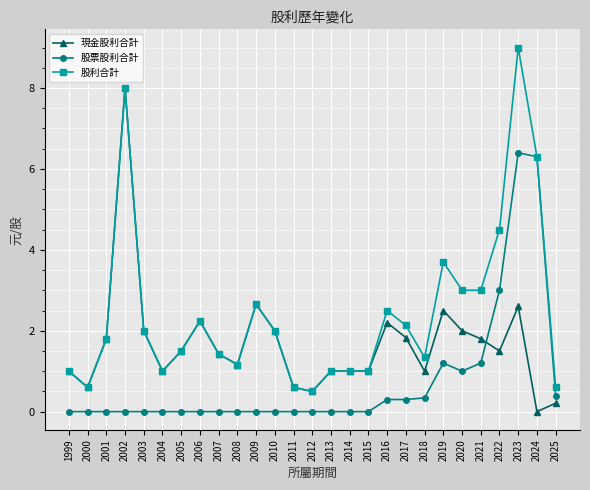

What is the value of the 股利合計 point at the 19th from the left?

2.1